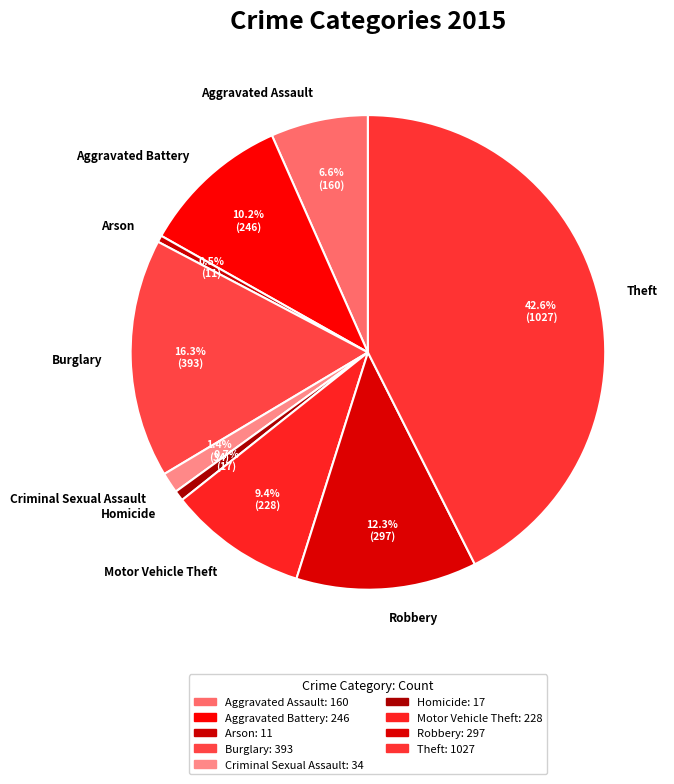

Which category has the biggest portion of the pie?

Theft